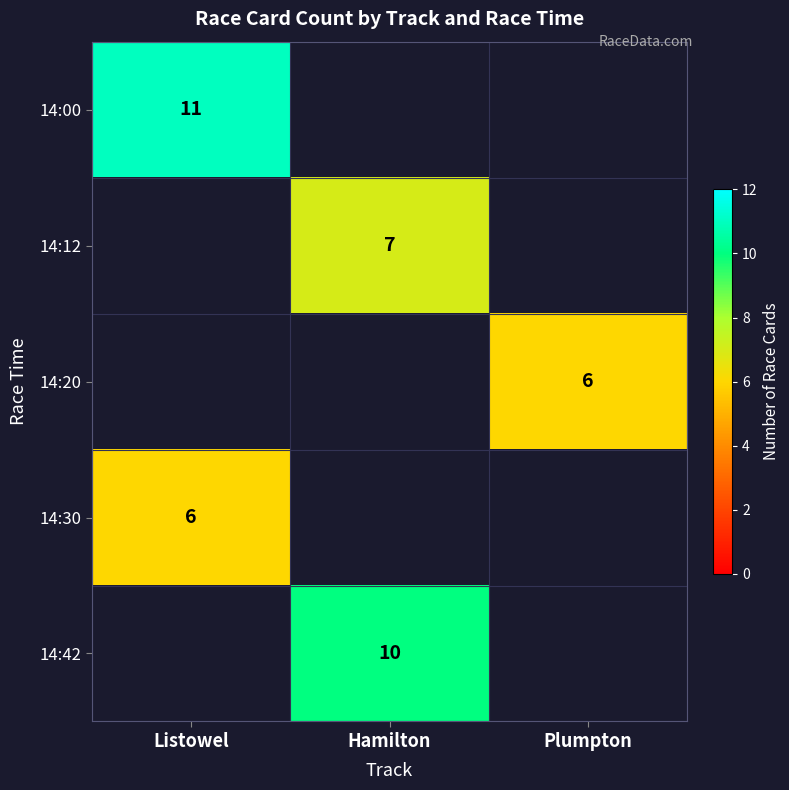

What is the smallest value displayed?

6.0